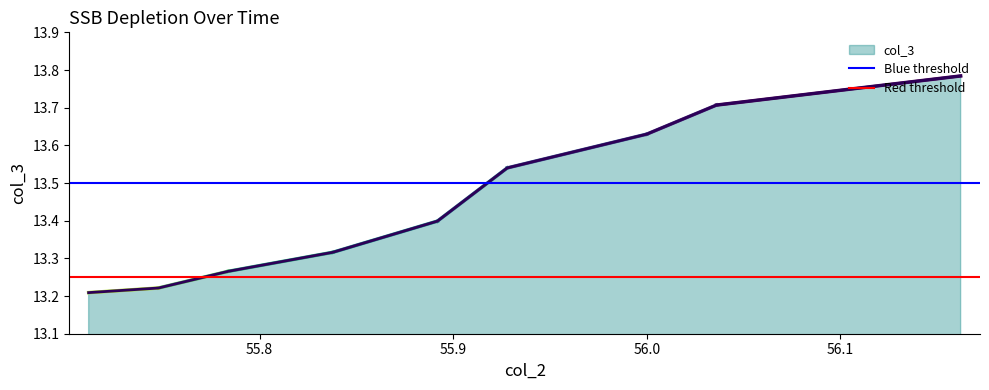

What is the value of the Red threshold point at the 1st from the left?

13.2